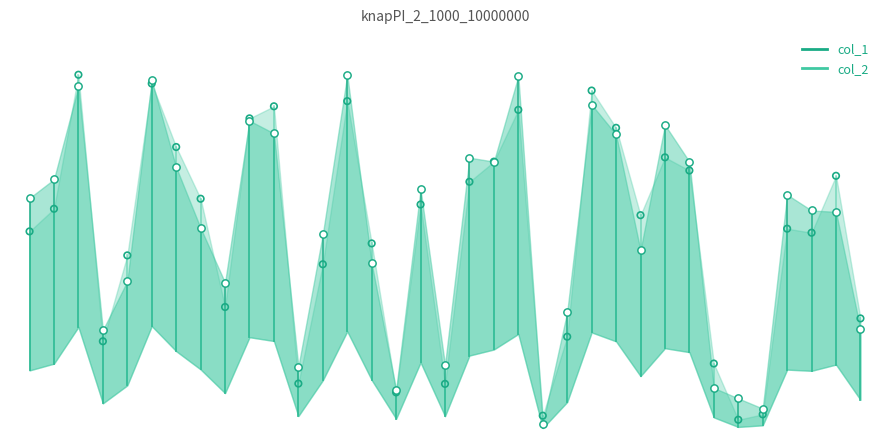

What is the total value across all series at 27?

15732221